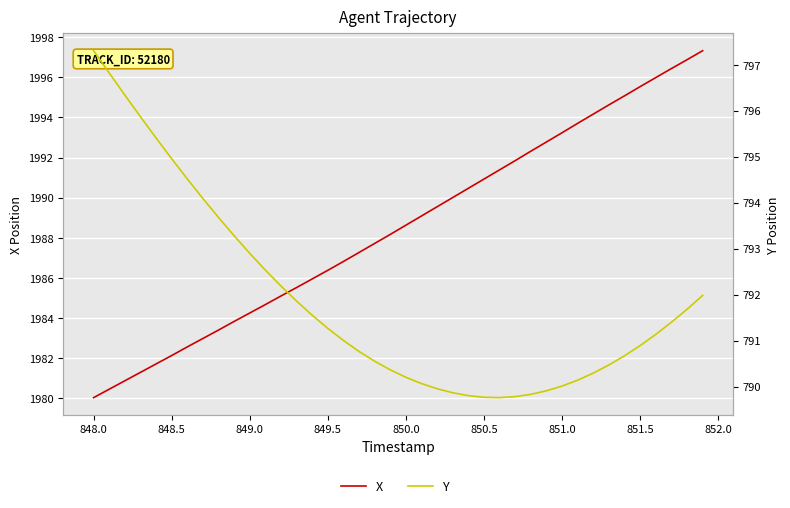

True or false: Y and X intersect in this chart.

False